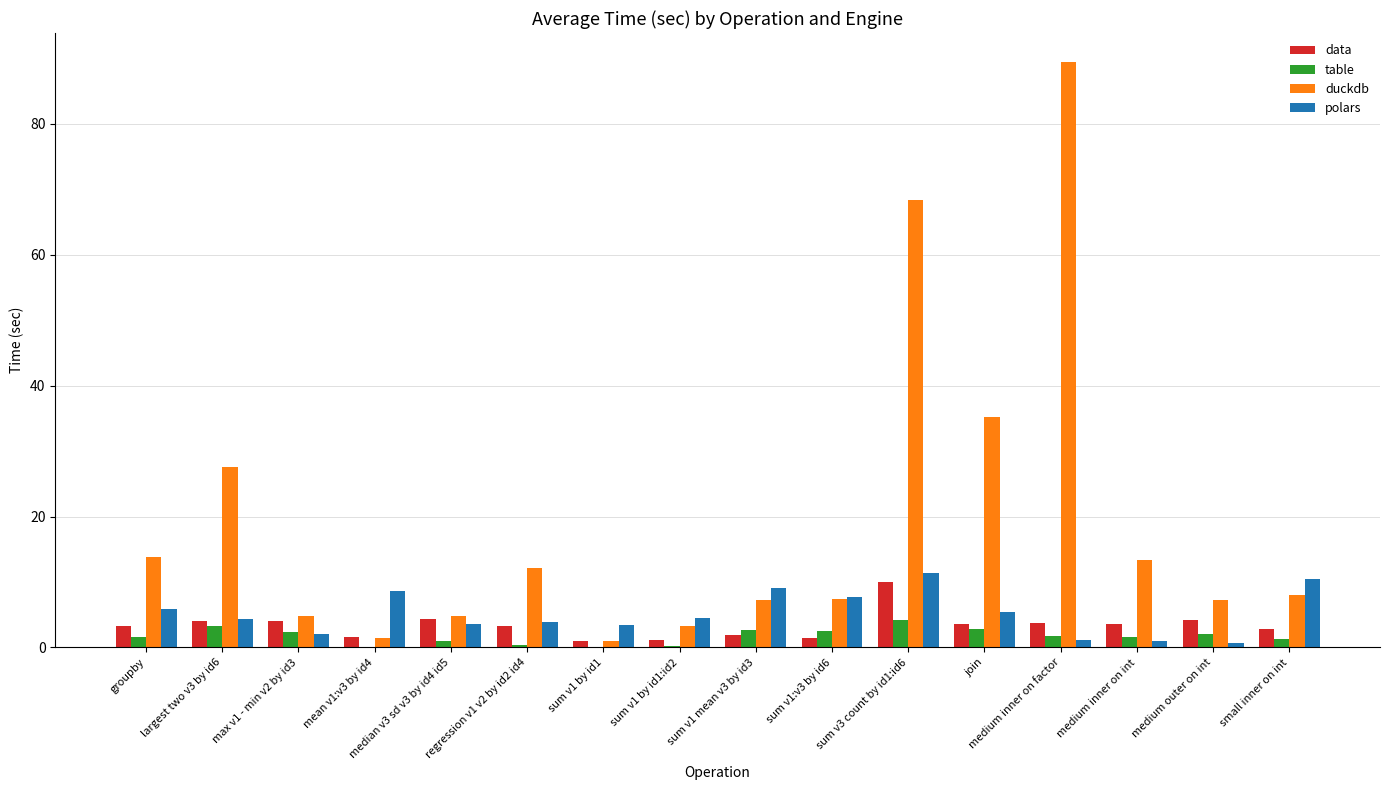

How many groups of bars are there?

16